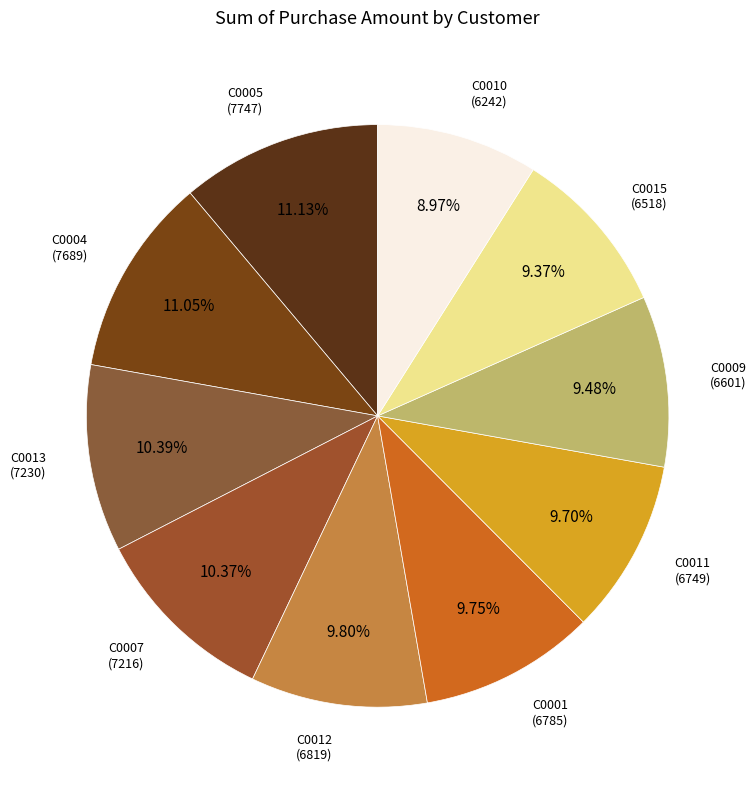

Combined, do C0009 and C0011 account for over 50%?

No